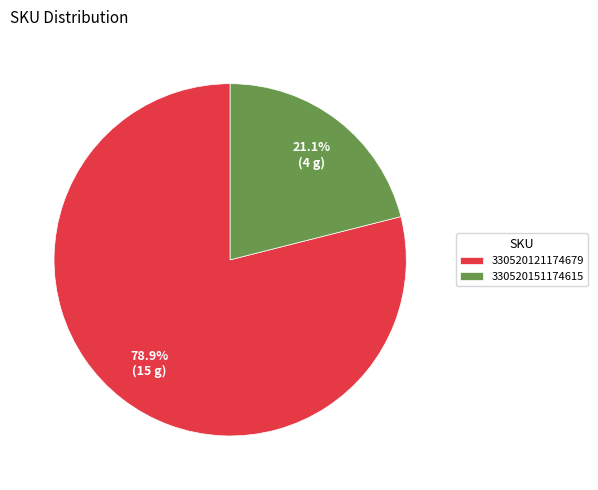

How many slices are in this pie chart?

2